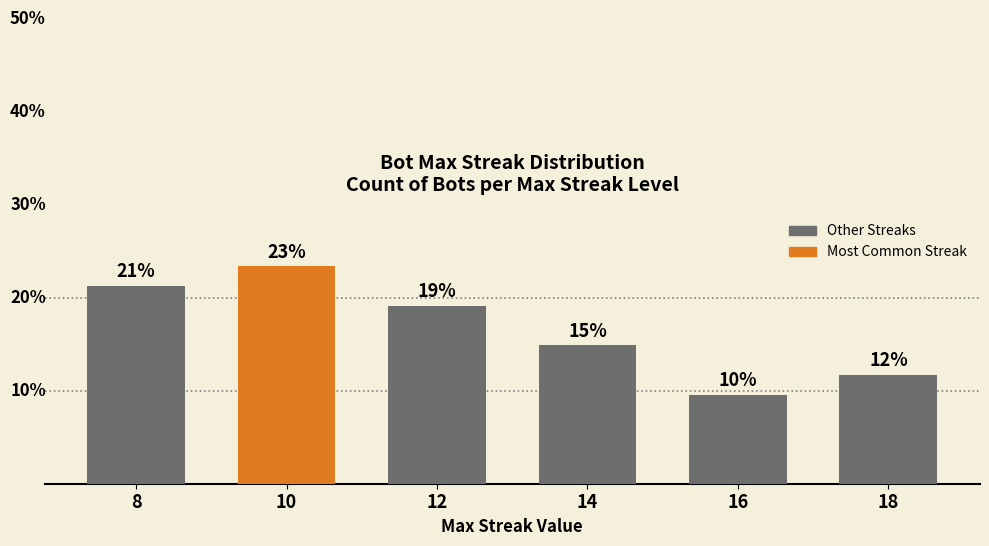

Does the chart contain any negative values?

No